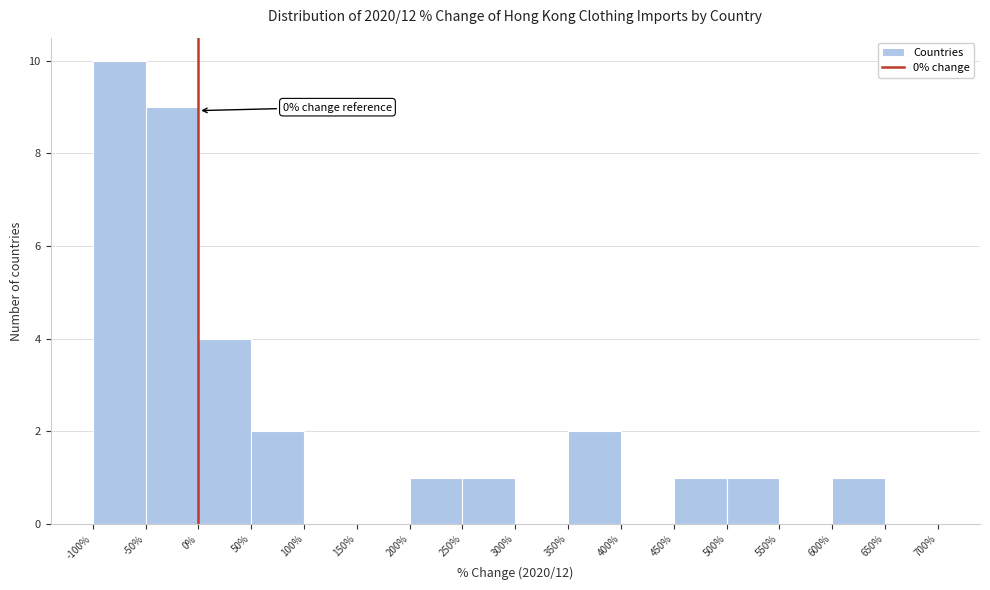

Which range on the x-axis has the tallest bar?

-100% to -50%